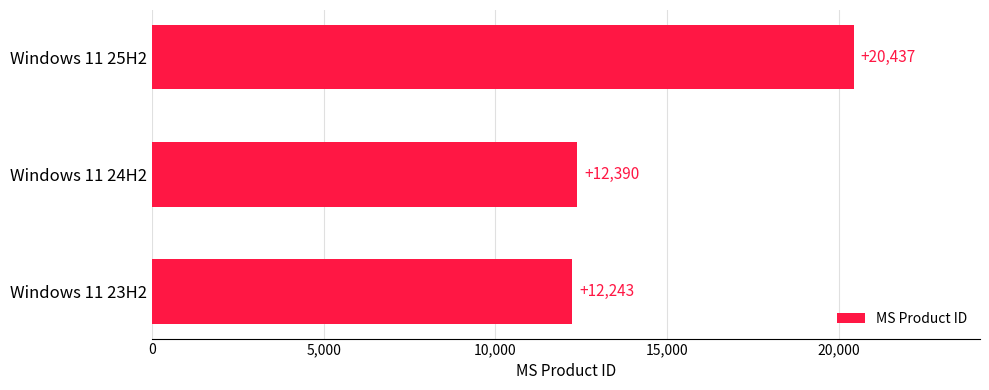

Rank the categories by value from lowest to highest.

Windows 11 23H2, Windows 11 24H2, Windows 11 25H2